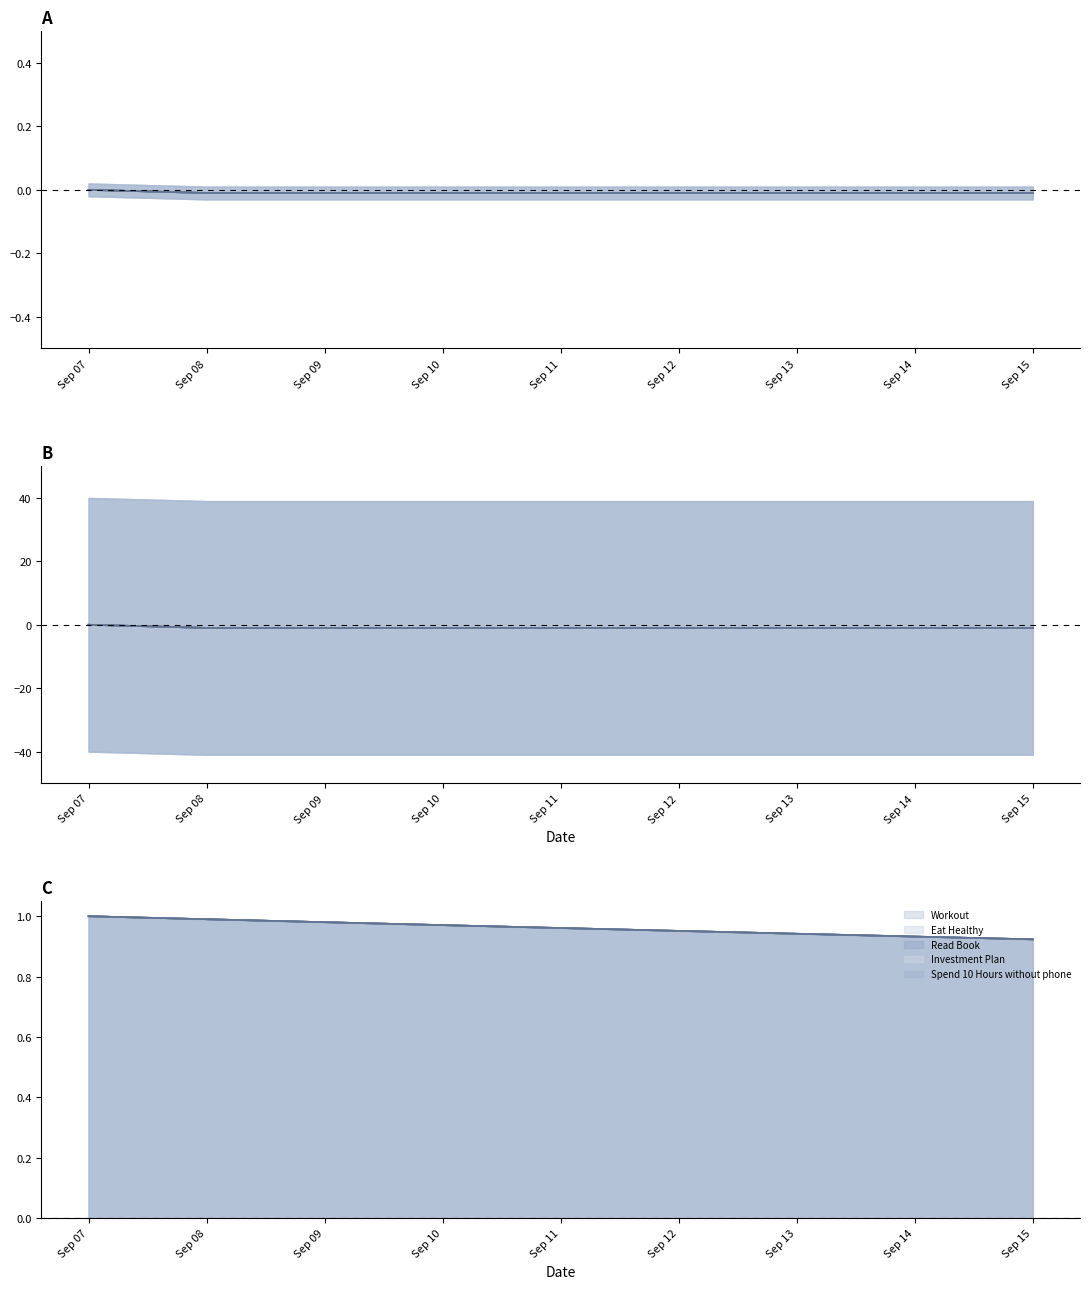

The Workout series shows 0.9 at Sep 14. True or false?

True